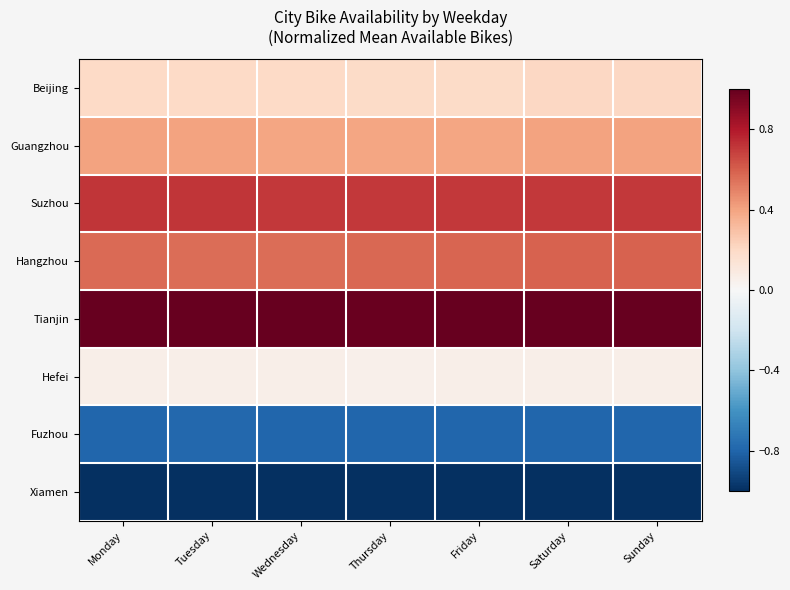

Which series has the largest total across all categories?

Tianjin